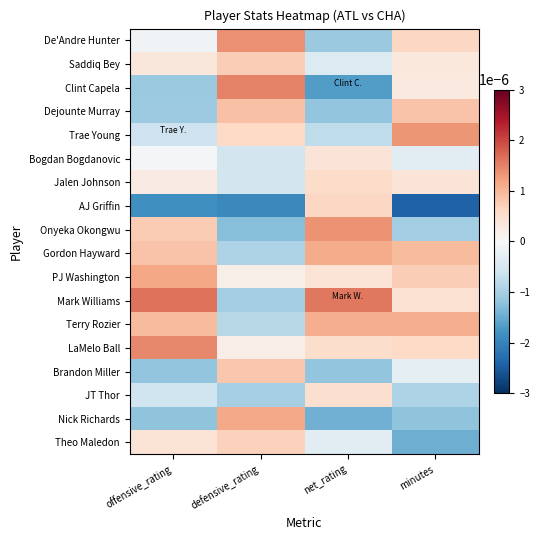

Which has a higher value, offensive_rating or minutes?

minutes